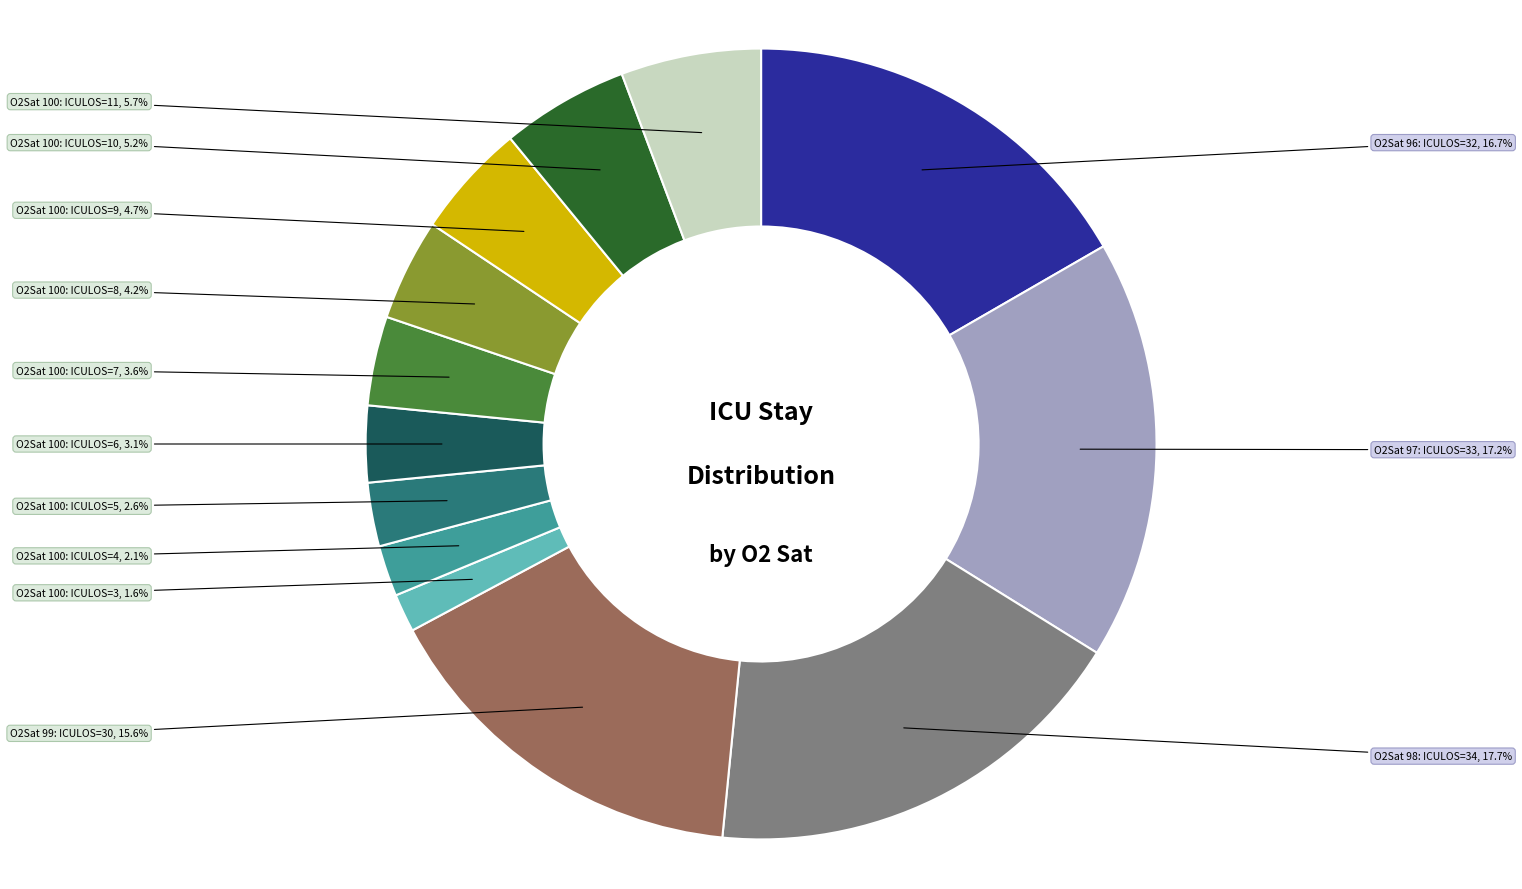

Does any single category account for the majority?

No